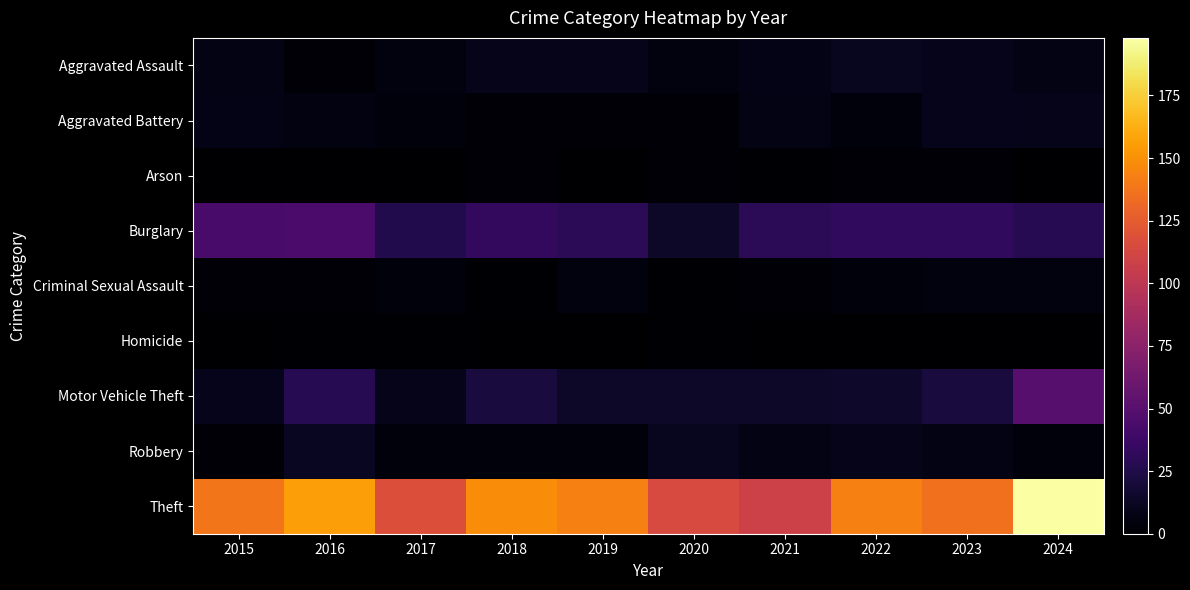

How many categories are shown in the chart?

10